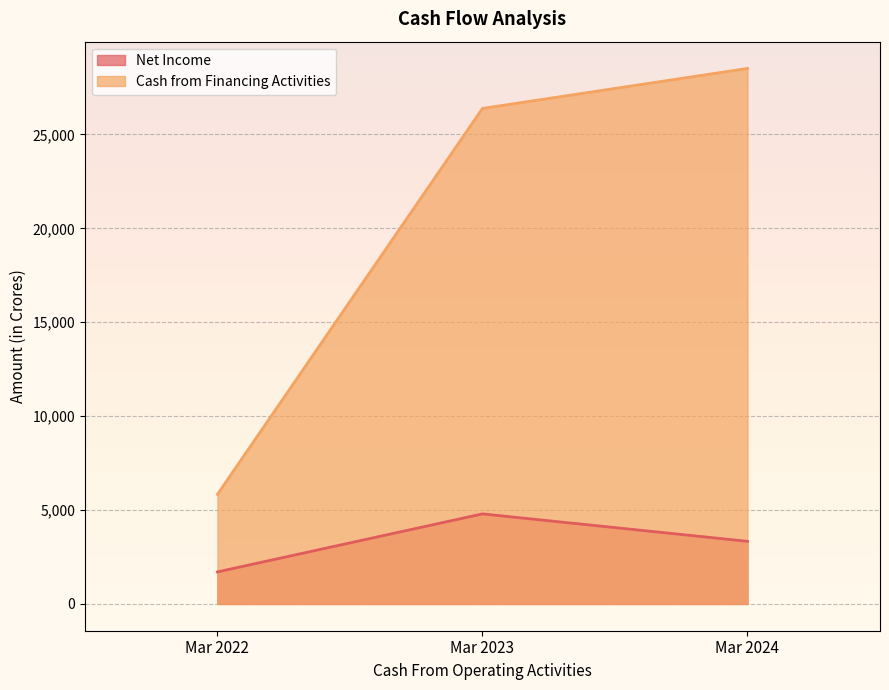

What is the smallest value displayed?

1706.0